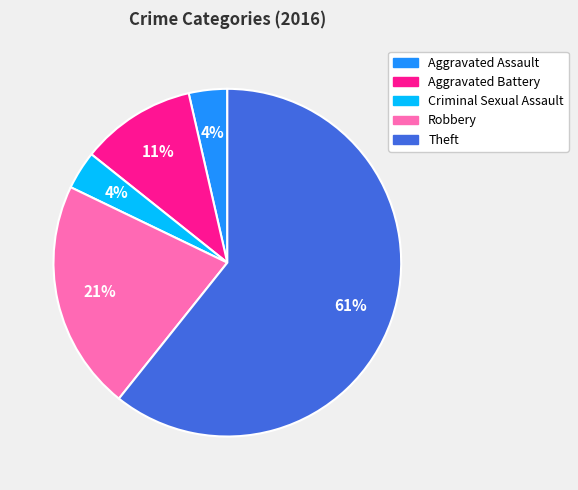

Is there a majority slice in this chart?

Yes